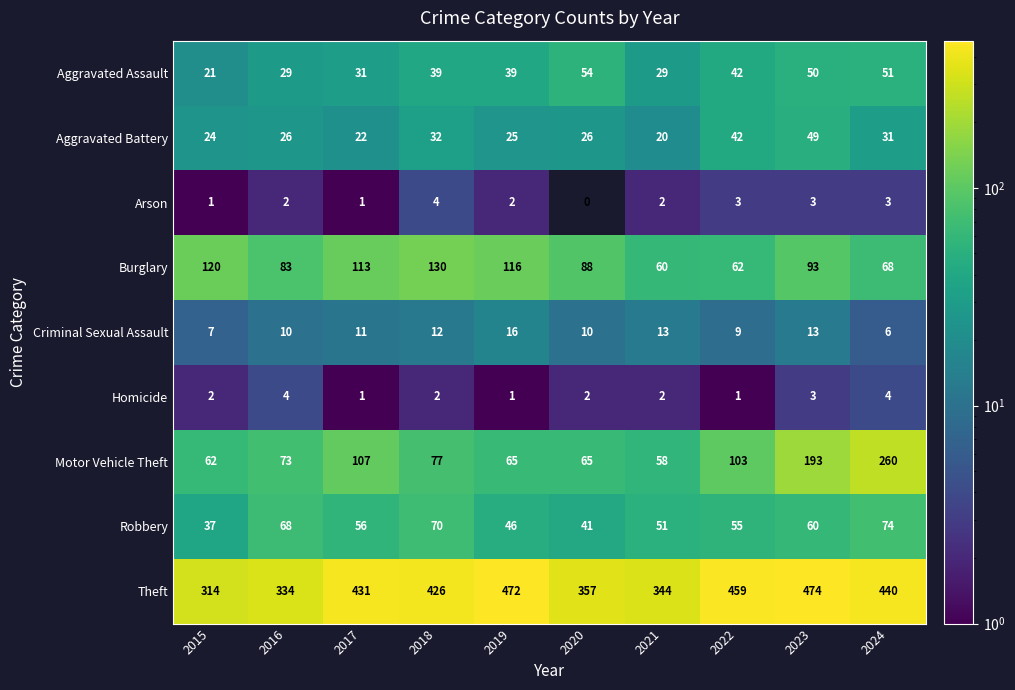

Which category has the lowest value in the Burglary series?

2021